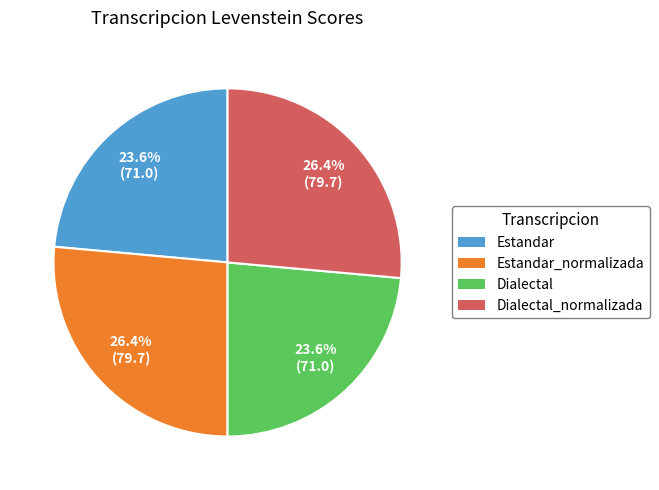

Is there any slice that represents more than half of the pie?

No